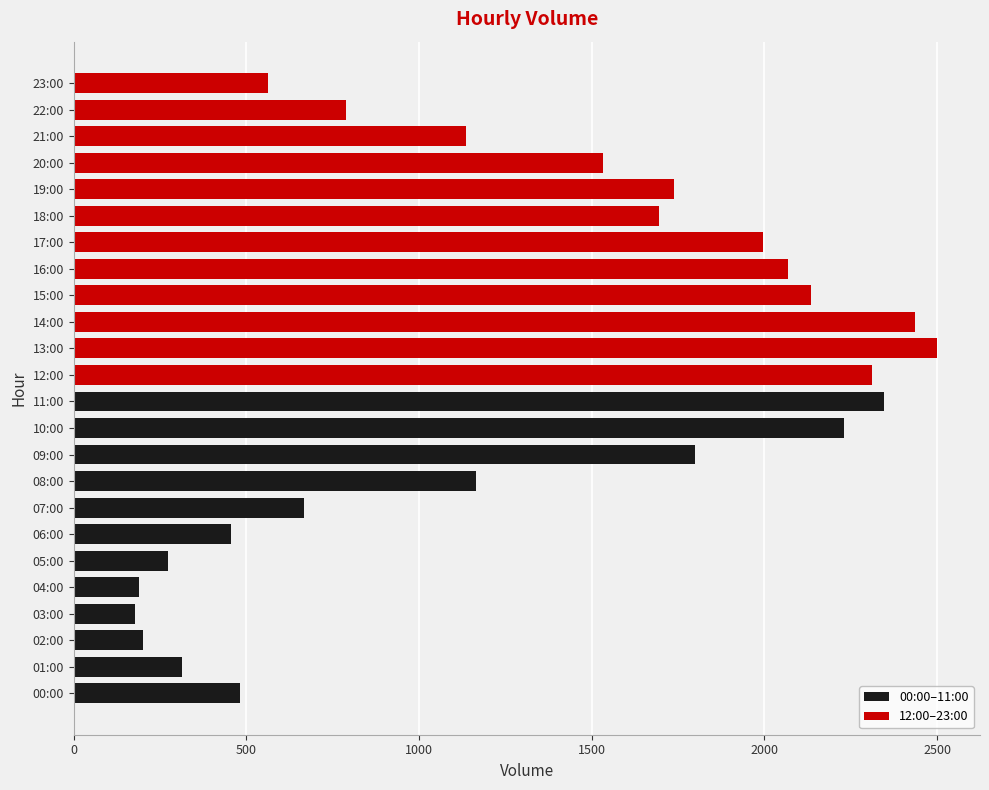

How many bars are there in total?

24